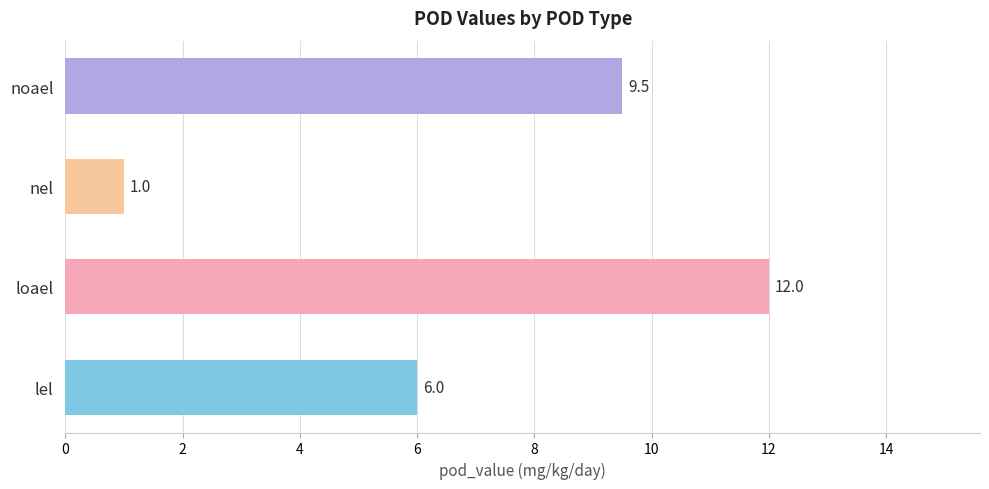

Count the number of data series in this chart.

1